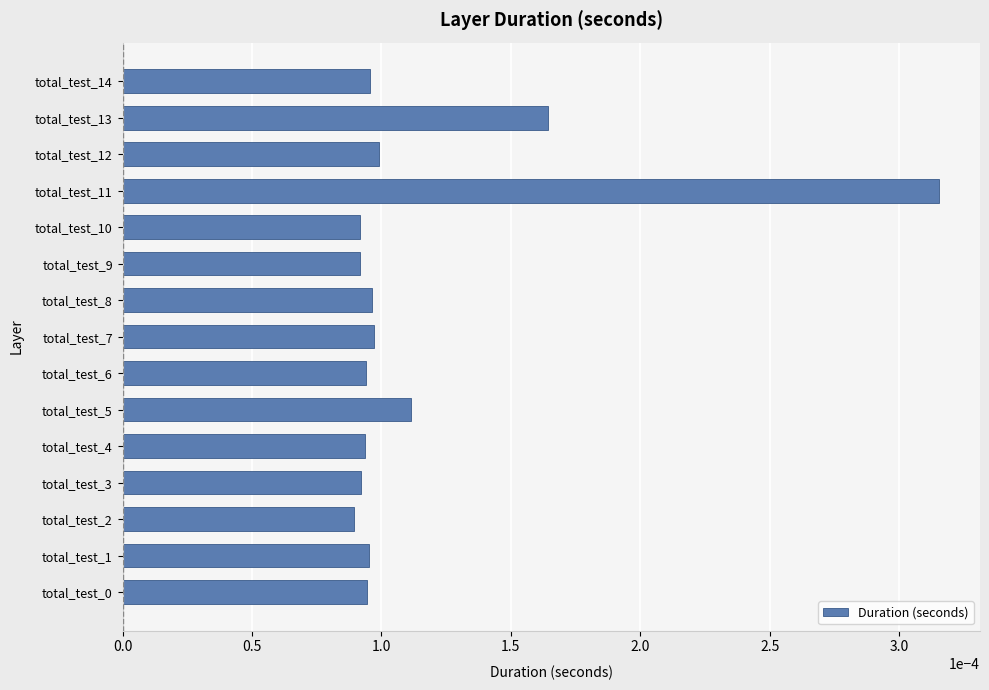

How many values are between 0 and 1?

15